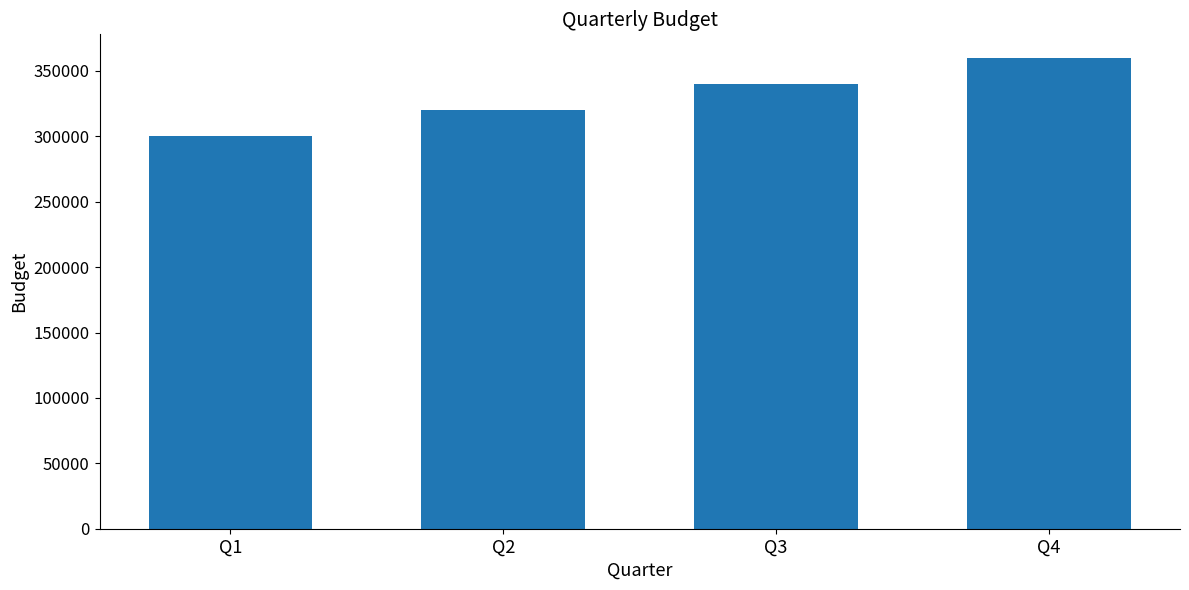

List the labels in order of value, largest first.

Q4, Q3, Q2, Q1